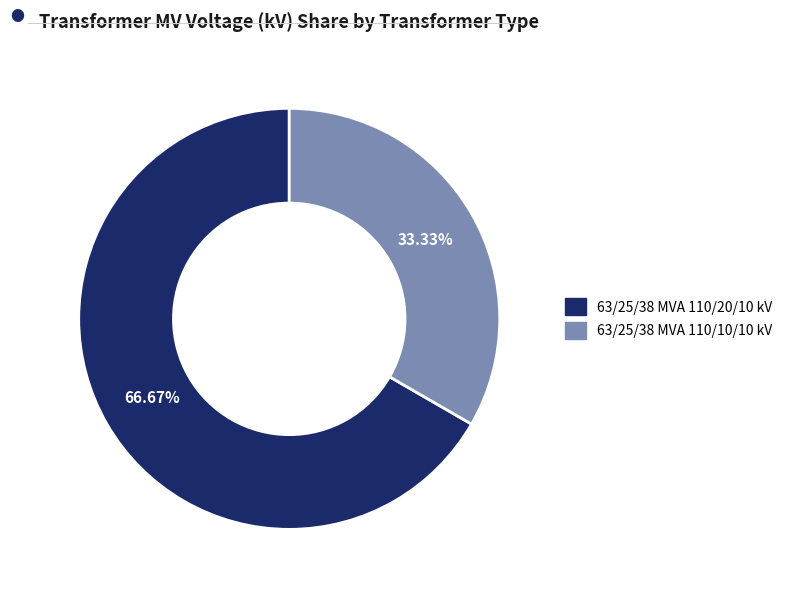

Count the number of slices in the pie.

2